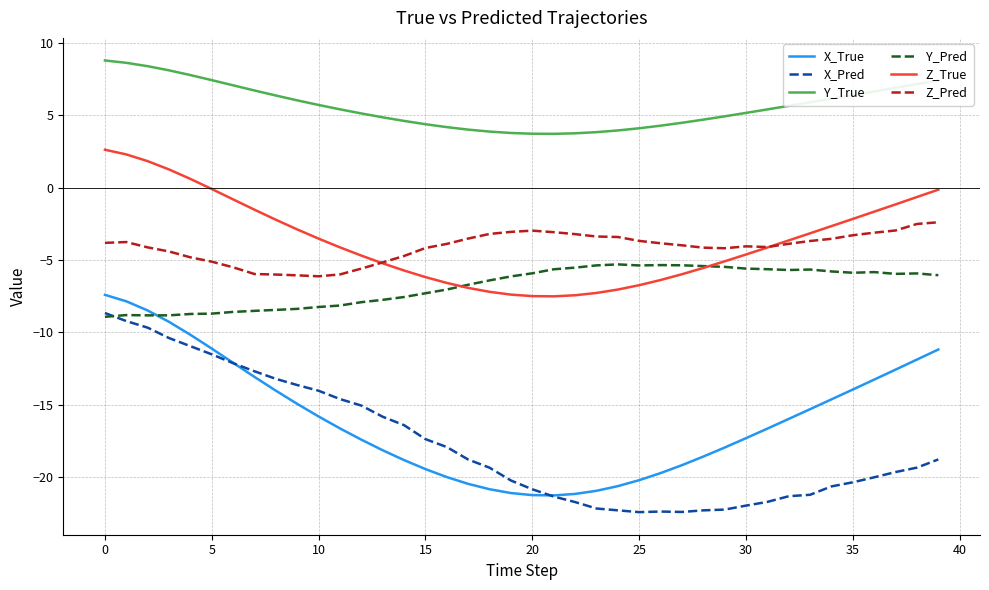

Which series has the largest total across all categories?

Y_True